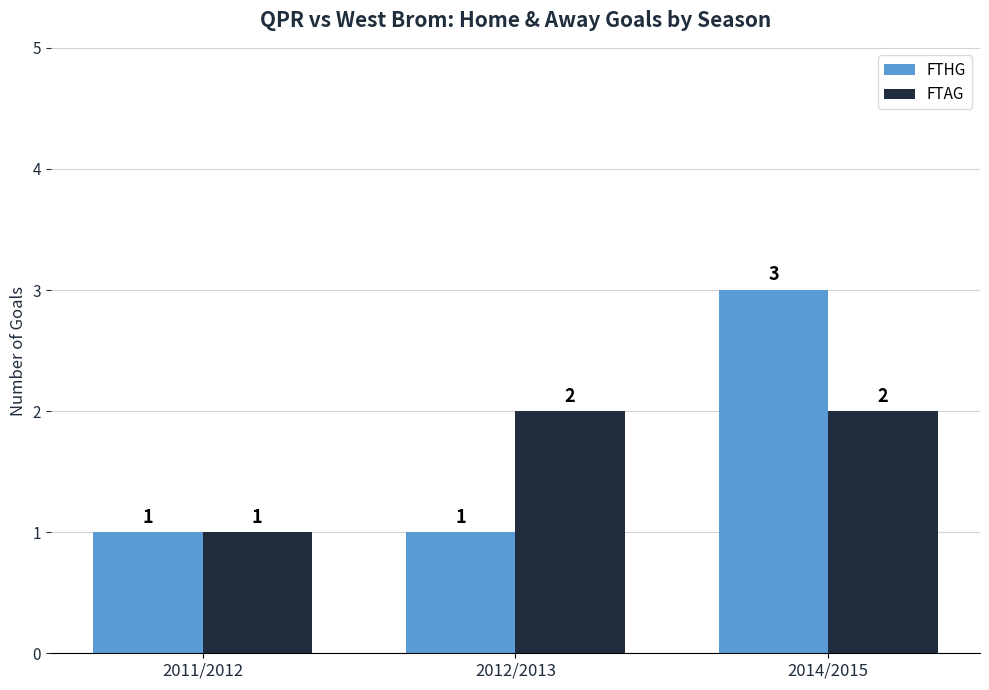

What is the label of the 2nd bar from the right?

2012/2013